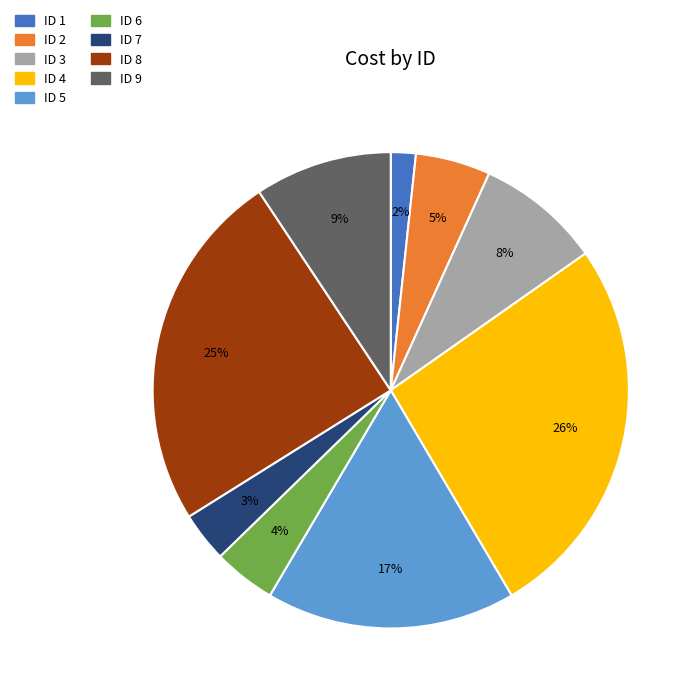

Is there a majority slice in this chart?

No